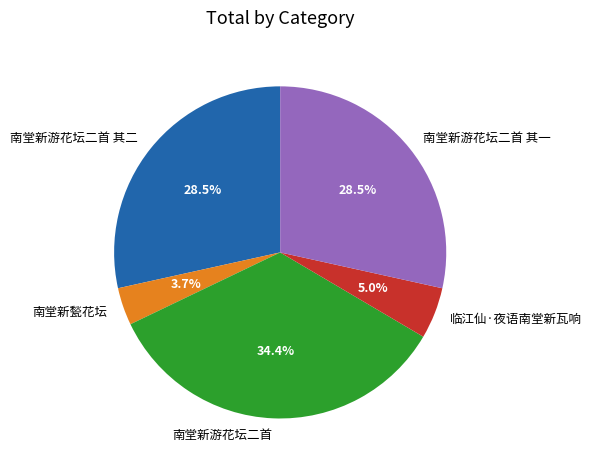

Is there a majority slice in this chart?

No